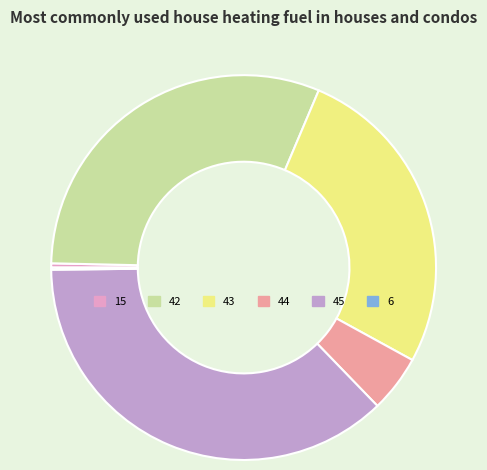

Between 15 and 45, which is larger?

45